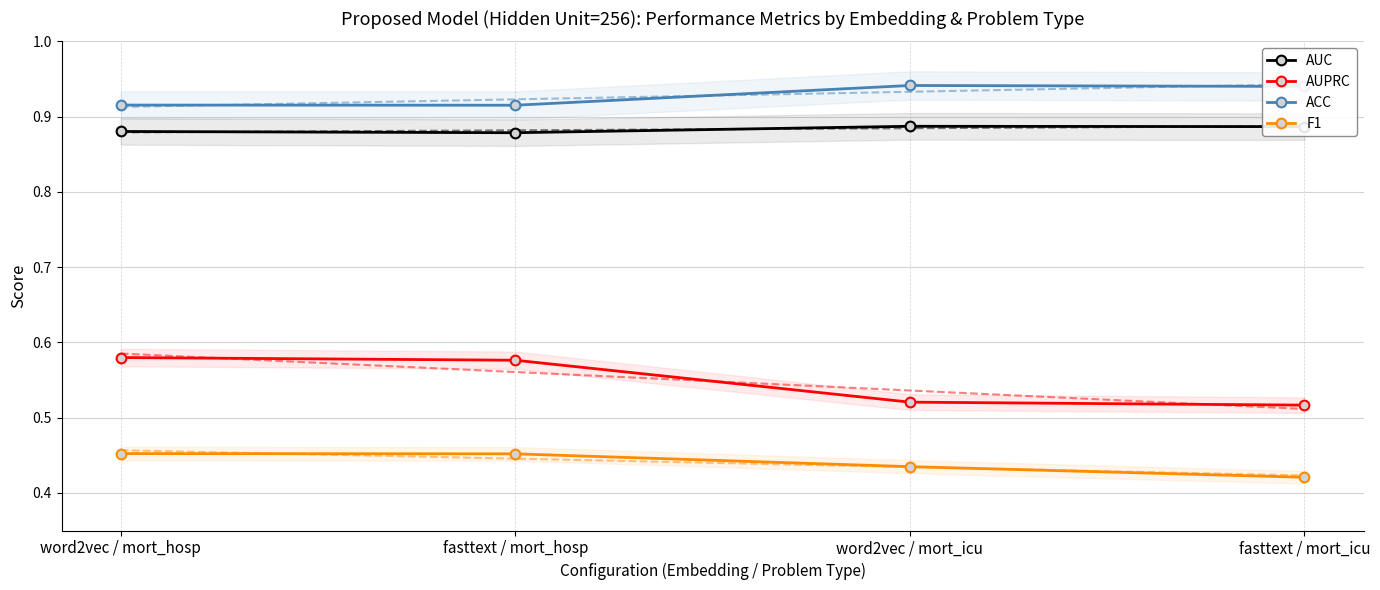

What value does the AUC series have at word2vec / mort_icu?

0.9